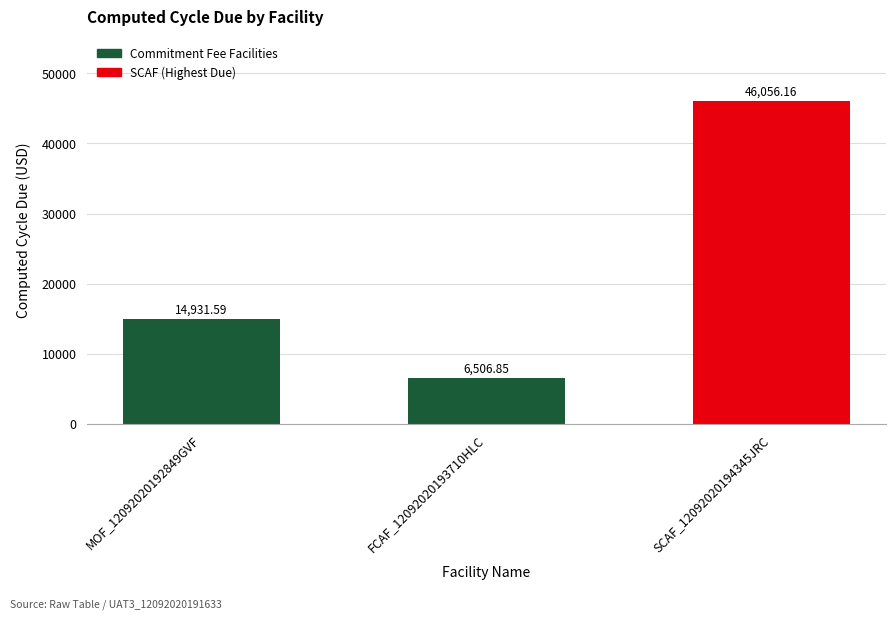

How many bars are there in total?

3